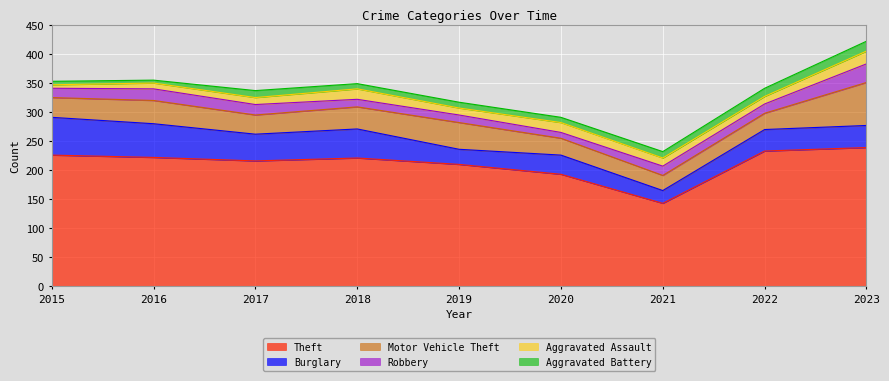

True or false: Motor Vehicle Theft has more than 1 interior local peaks.

True